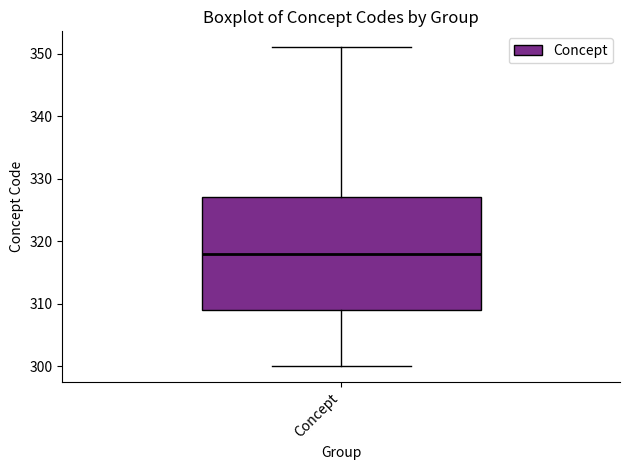

Transcribe this box plot: give where the median line is, the range the box spans, and where the two whiskers end, as read against the y-axis. The values are not printed on the chart, so give them approximately, as read against the axis.

median 318, box 309 to 327, whiskers 300 to 351